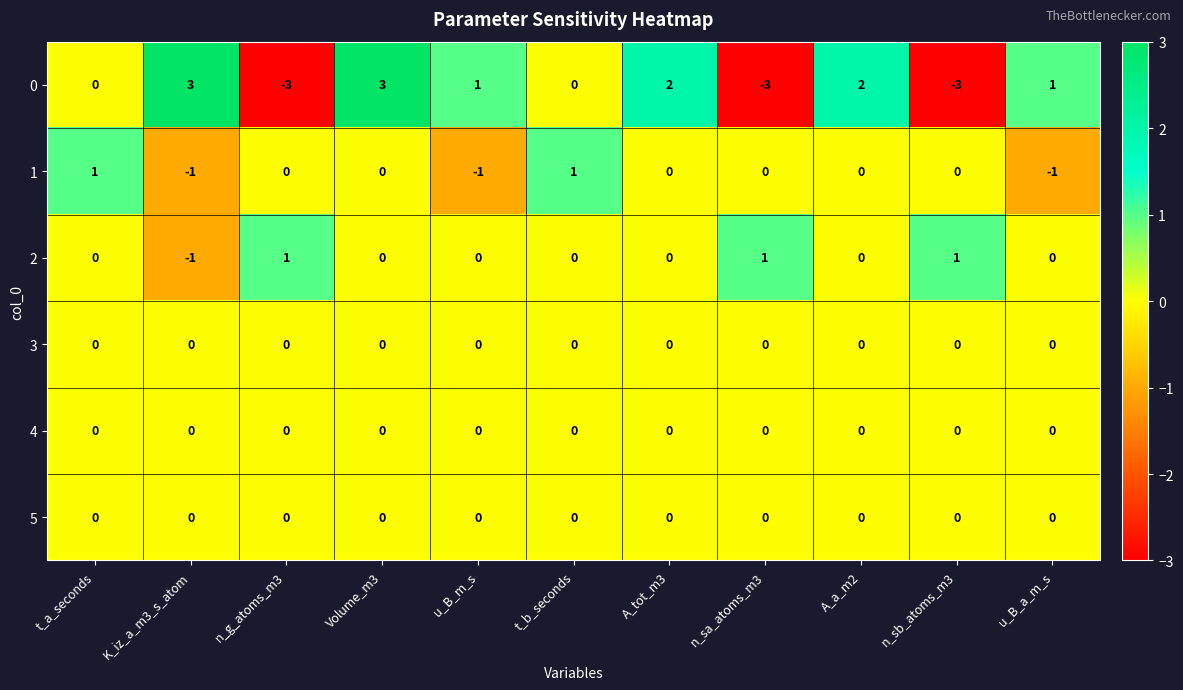

True or false: 2 has a value of -1 at t_a_seconds.

False